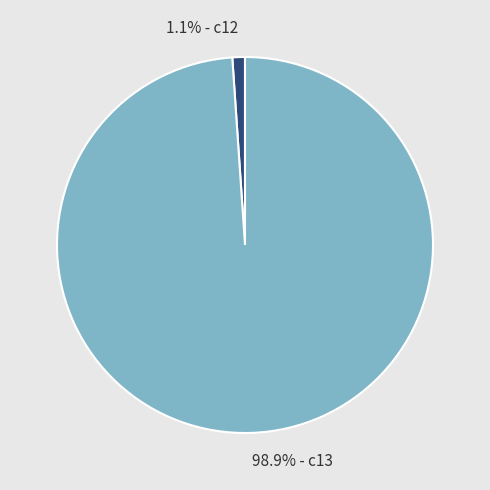

Does any single category account for the majority?

Yes